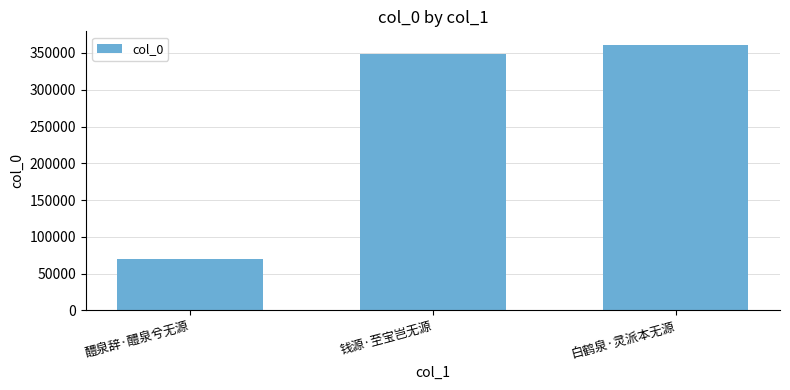

Which category has the highest value across all series?

白鹤泉·灵派本无源